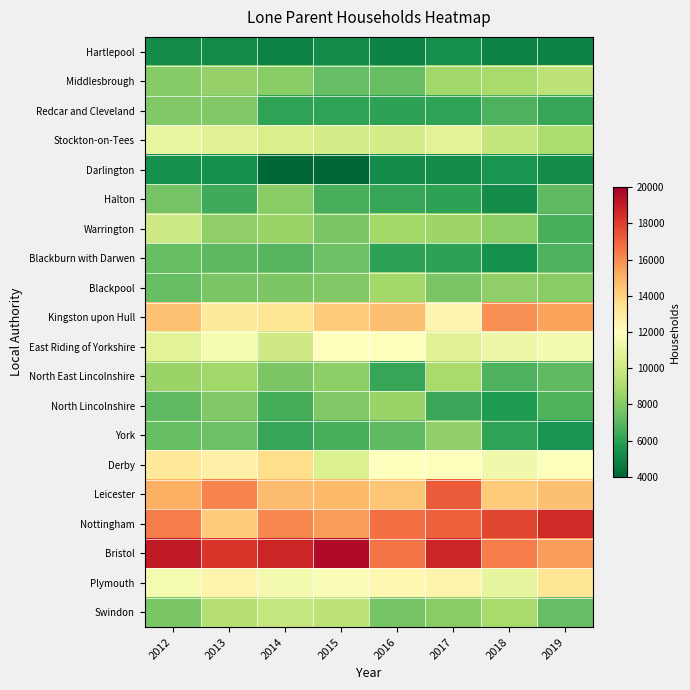

What is the spread (max minus min) of values at 2014?

14700